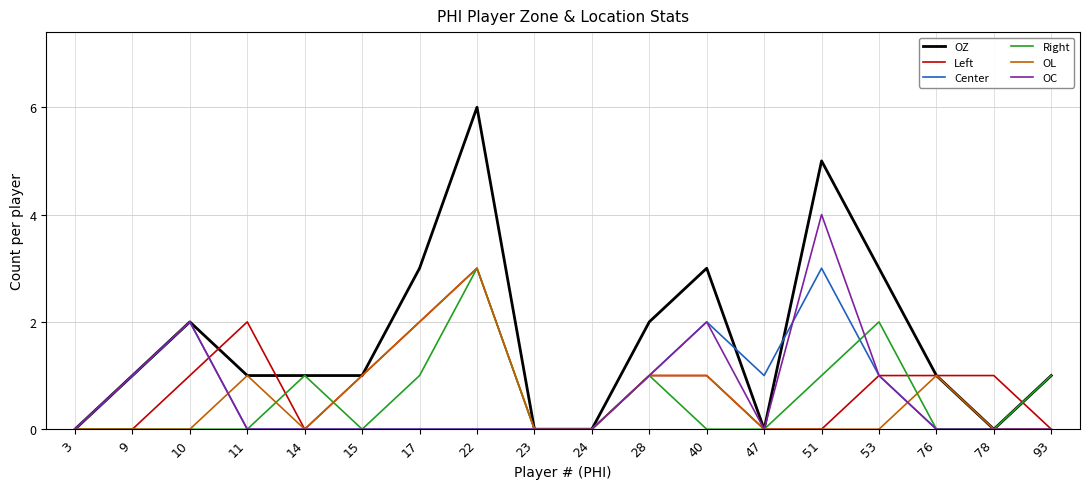

What is the average value of the OC series?

1